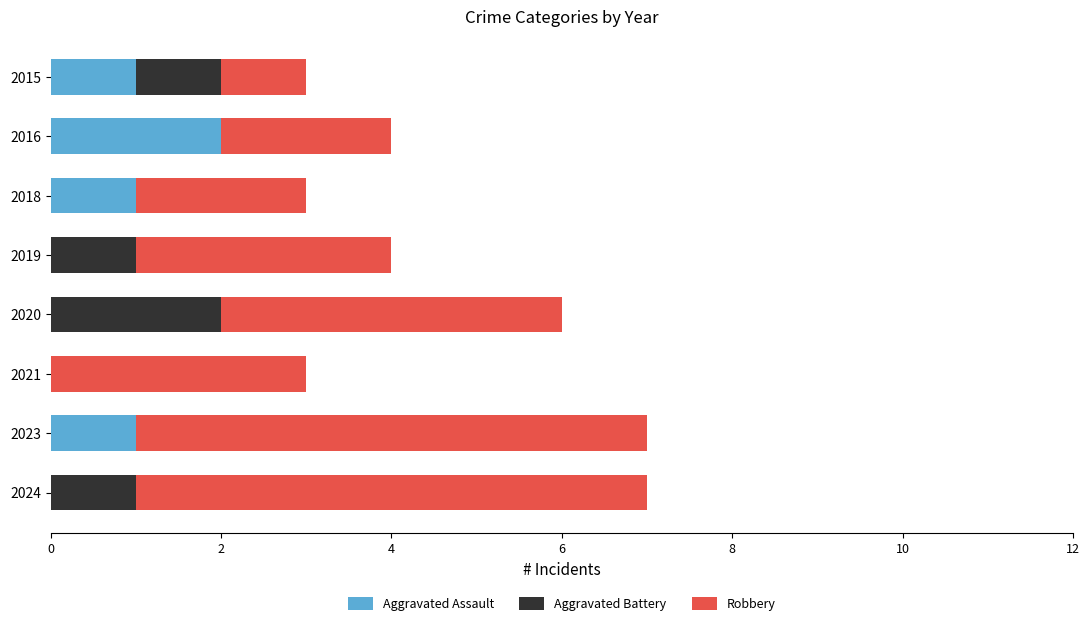

Is it true that Aggravated Assault equals 1 at 2020?

False